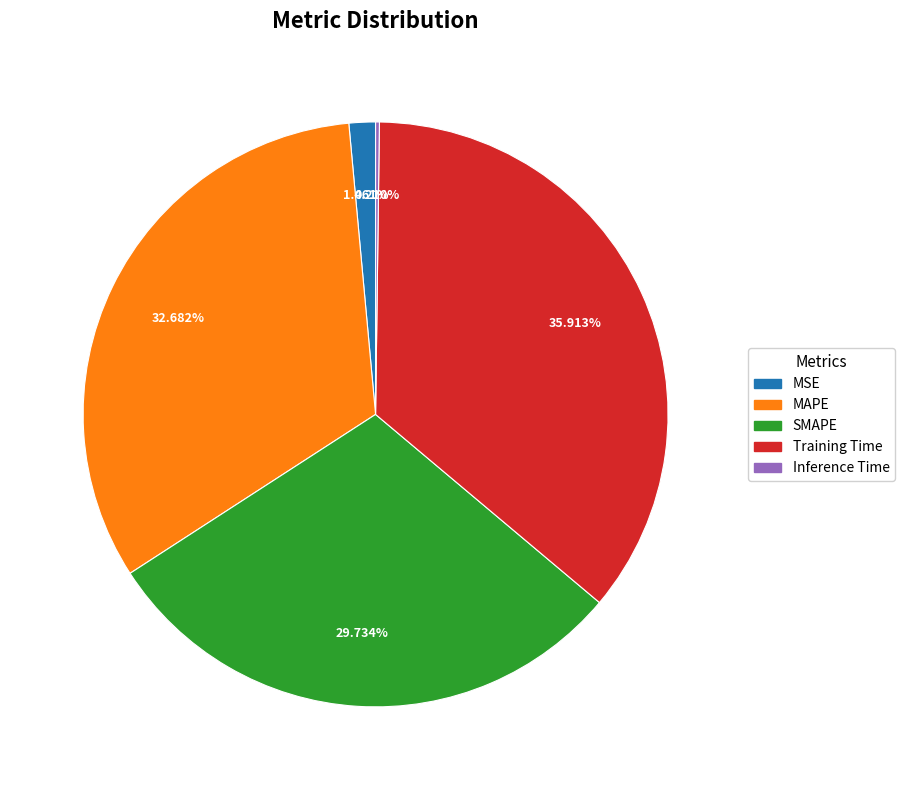

True or false: Training Time accounts for 36% of the total.

True